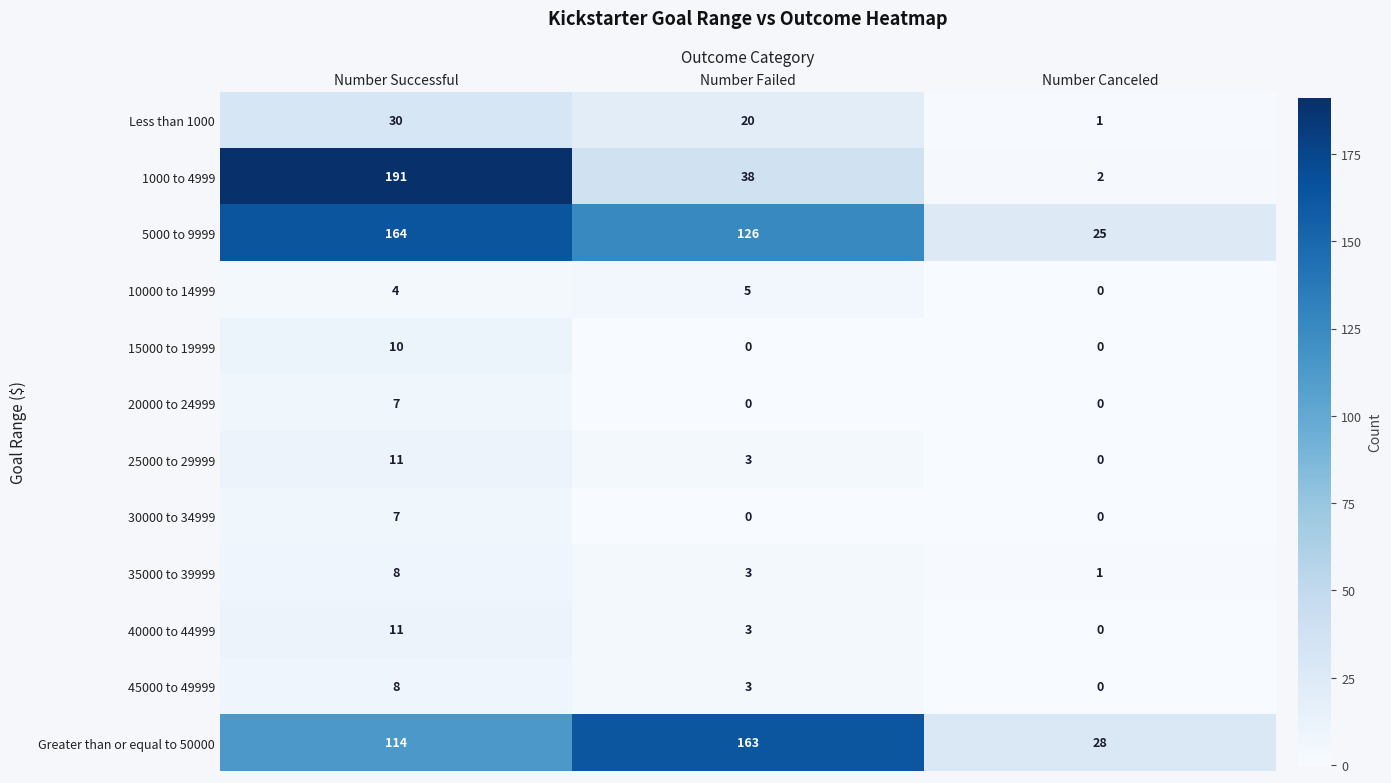

How many data points in 1000 to 4999 are less than 38?

1